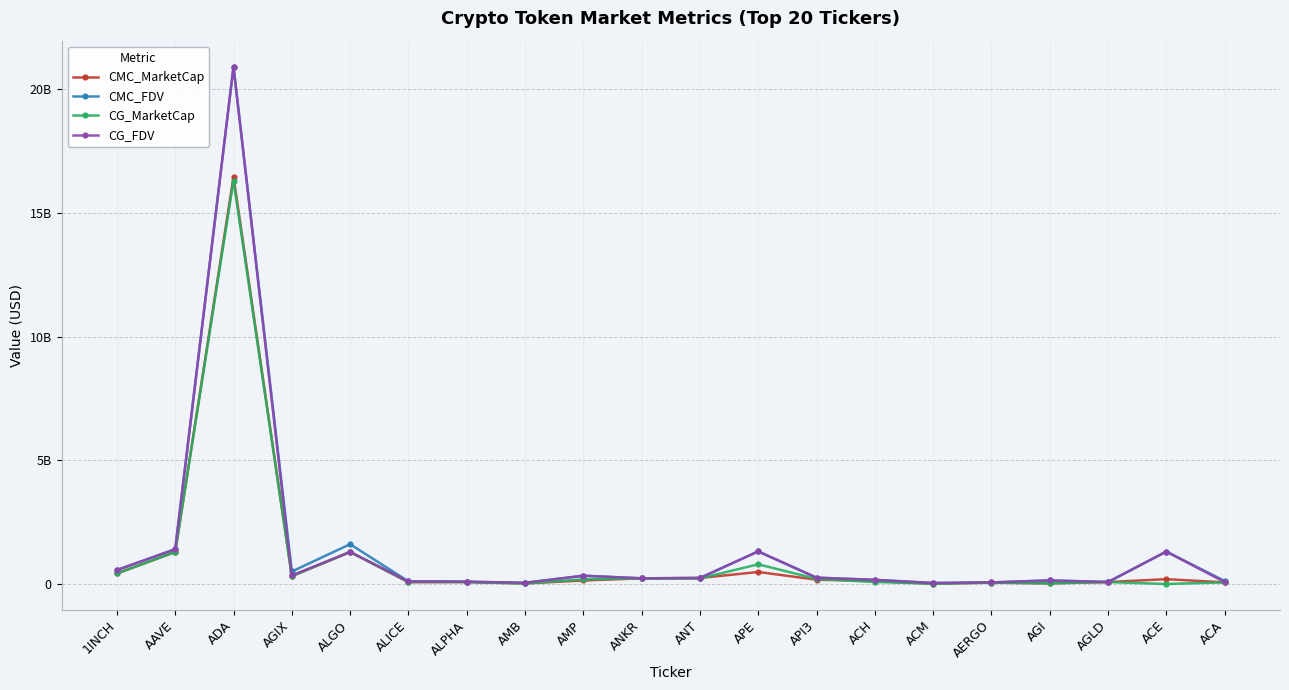

Which category has the highest value in the CG_FDV series?

ADA